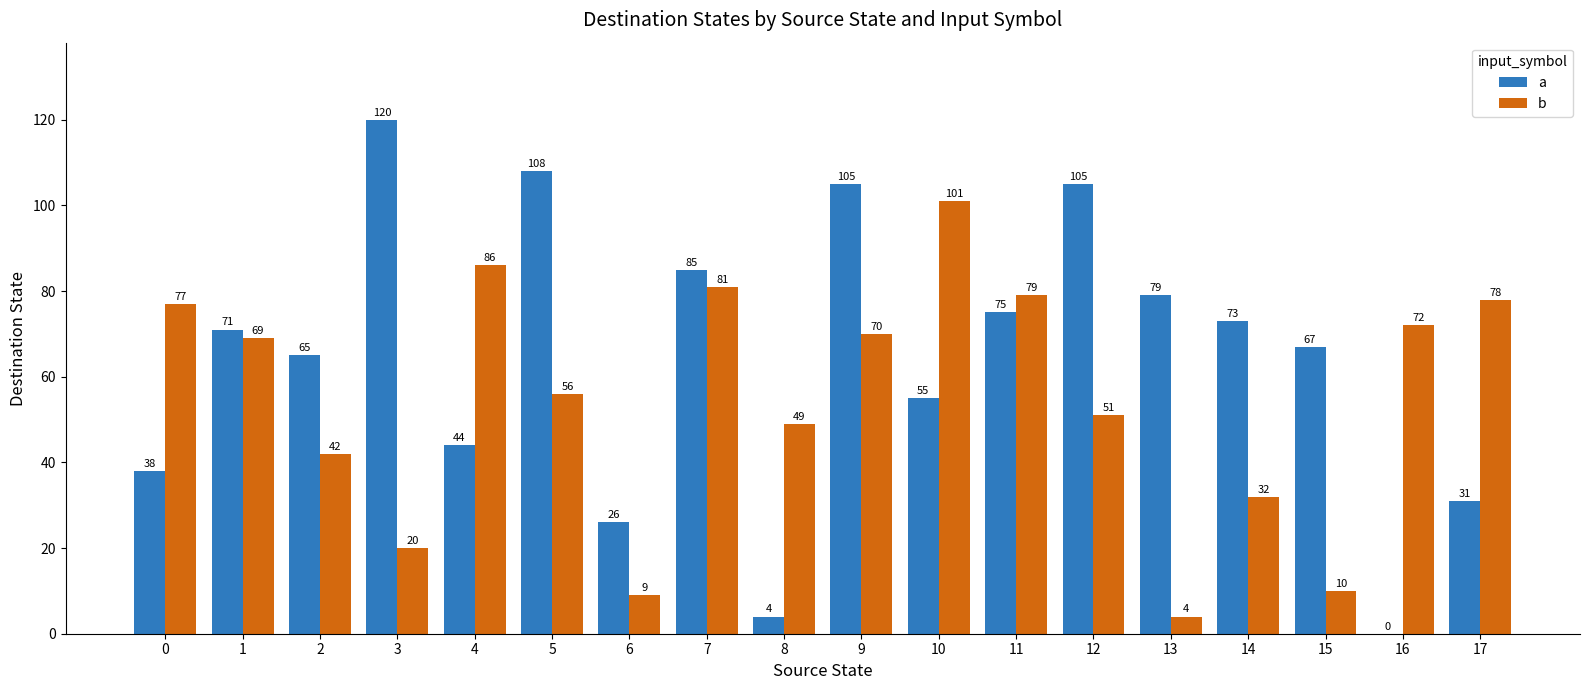

What is the total value across all series at 0?

115